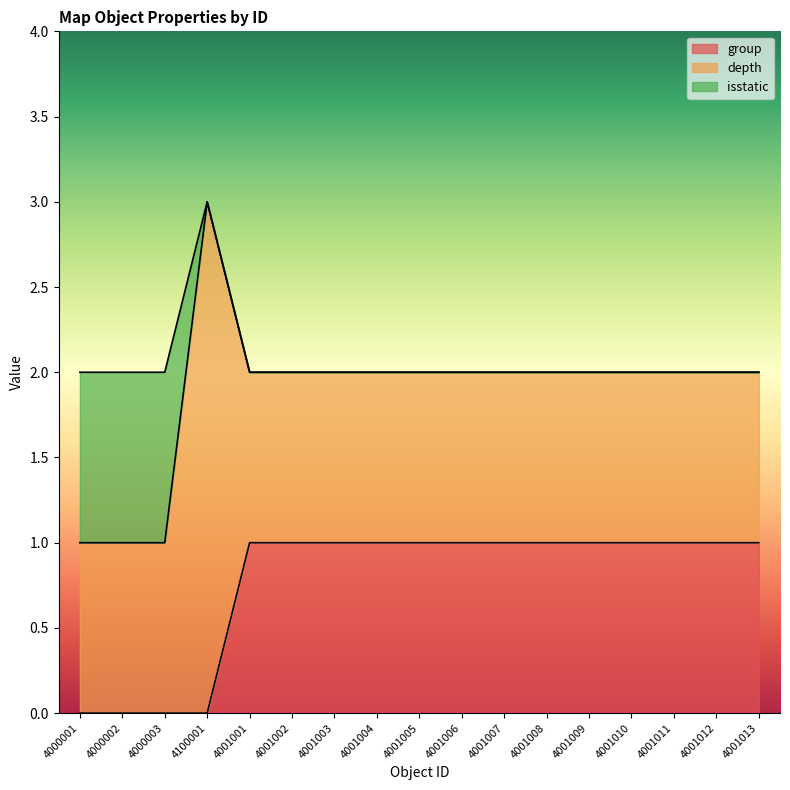

Does the chart display data point markers on the line(s)?

No